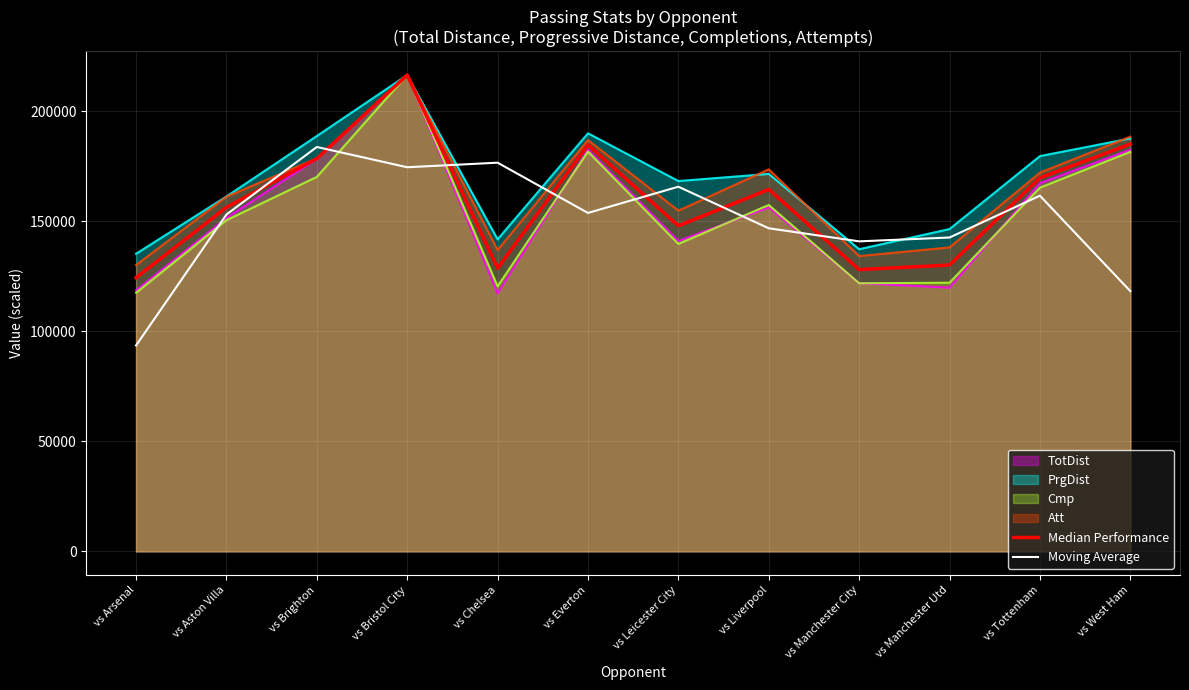

Between vs Everton and vs Brighton, which is larger?

vs Everton